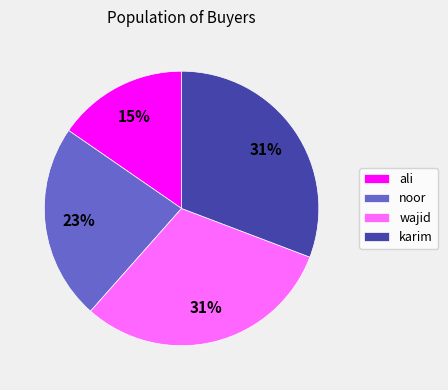

To the nearest percent, what percentage of the pie is karim?

31%